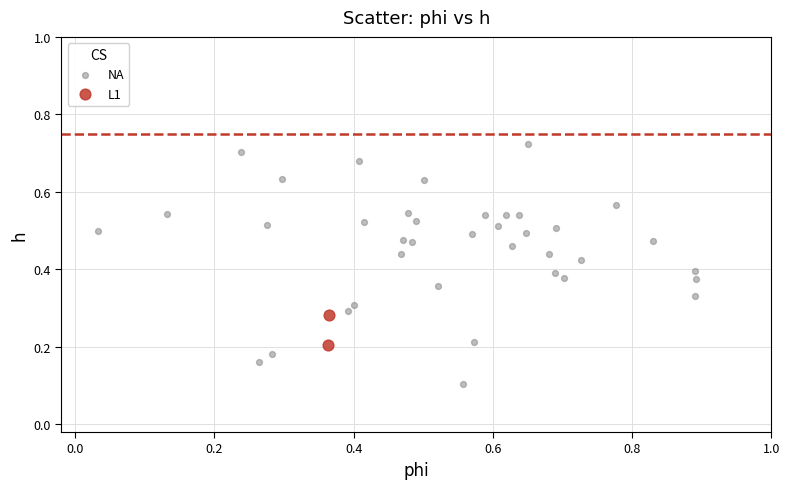

Which series reaches the minimum Y coordinate?

NA